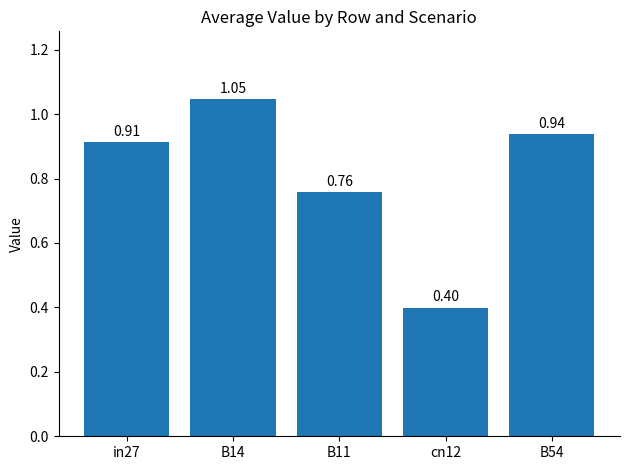

What is the smallest value displayed?

0.4